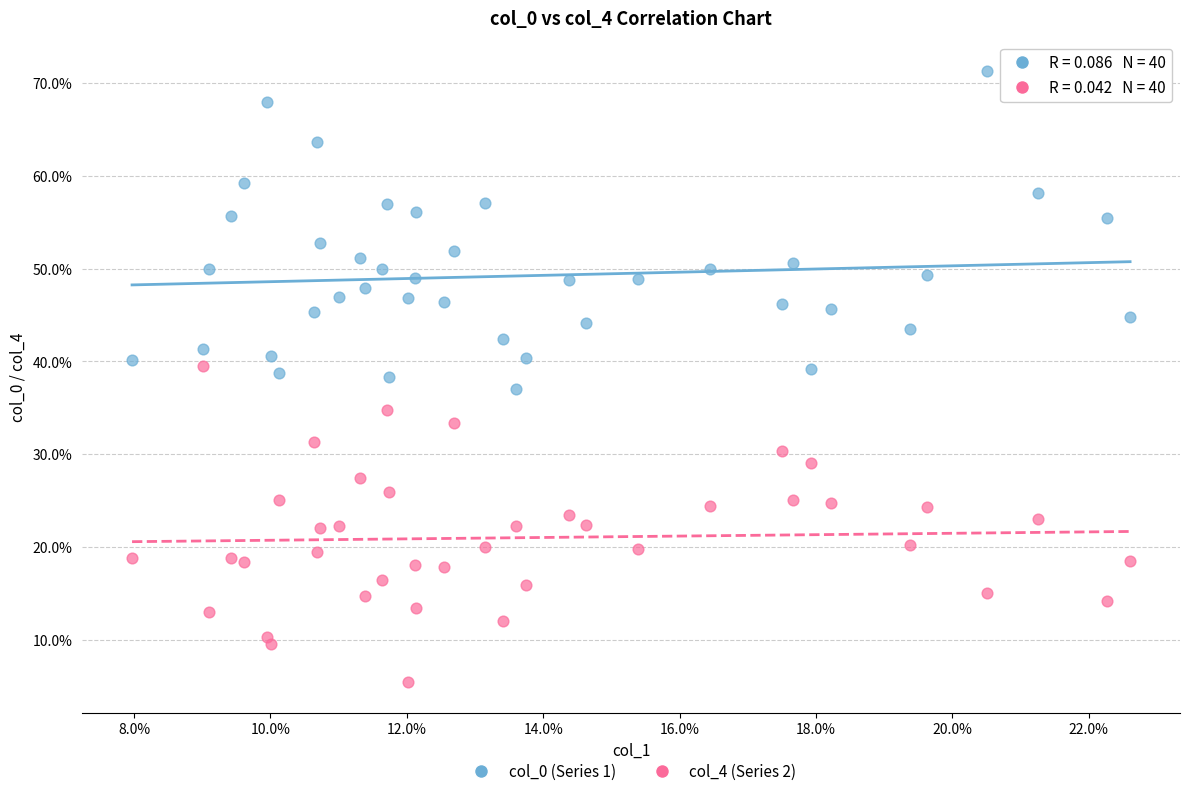

What are all the series names shown in the legend?

col_0 (Series 1), col_4 (Series 2)